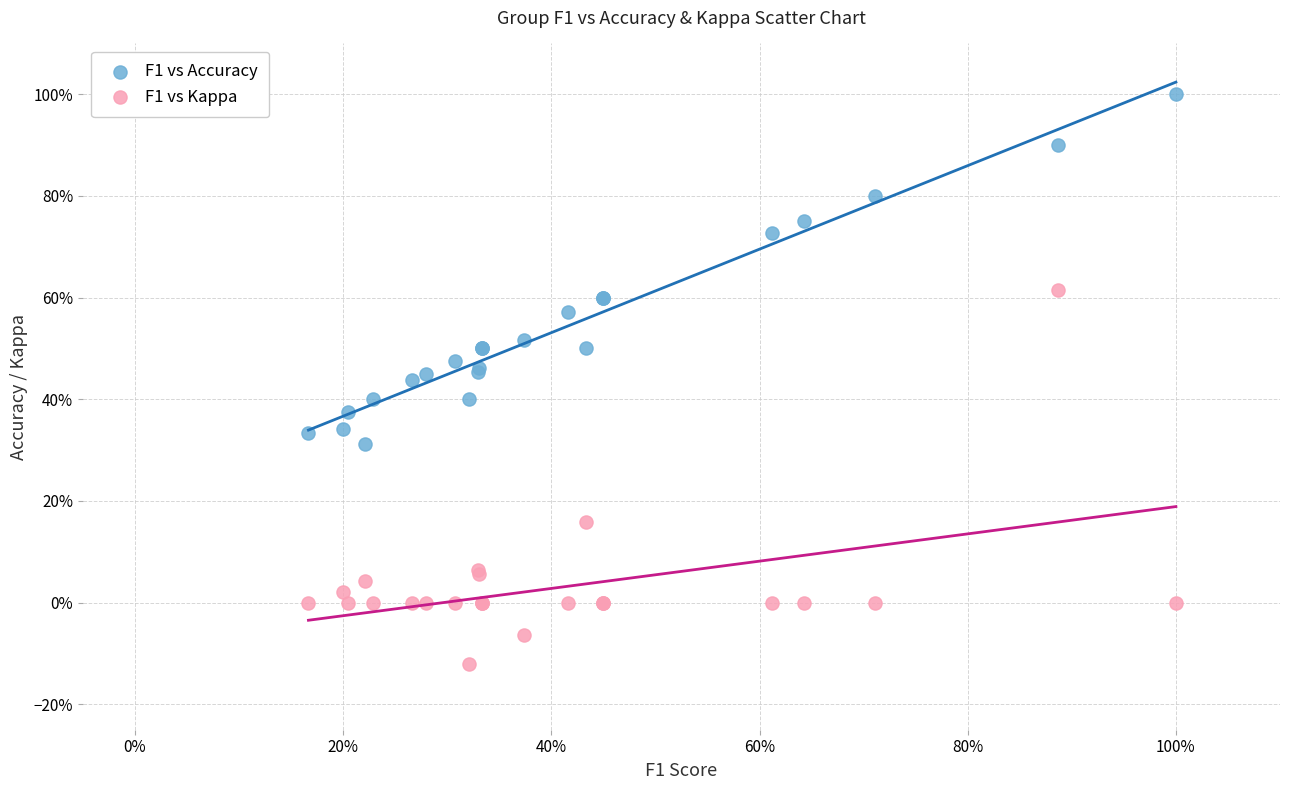

Which series has the widest spread of Y values?

F1 vs Kappa